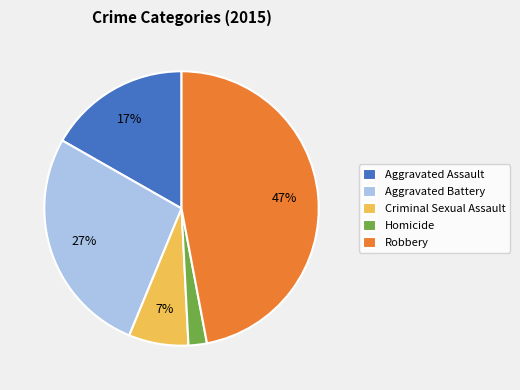

Rank the categories by value from lowest to highest.

Homicide, Criminal Sexual Assault, Aggravated Assault, Aggravated Battery, Robbery